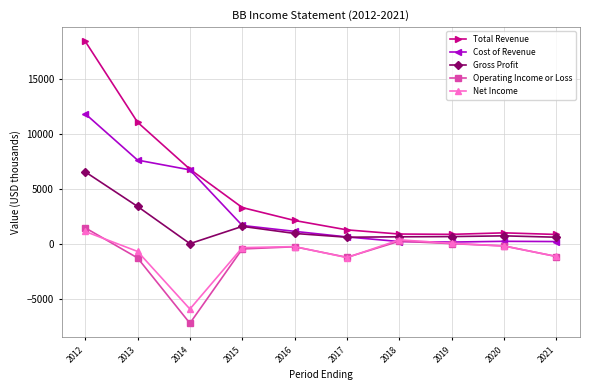

Is it true that Net Income equals -2127 at 2017?

False